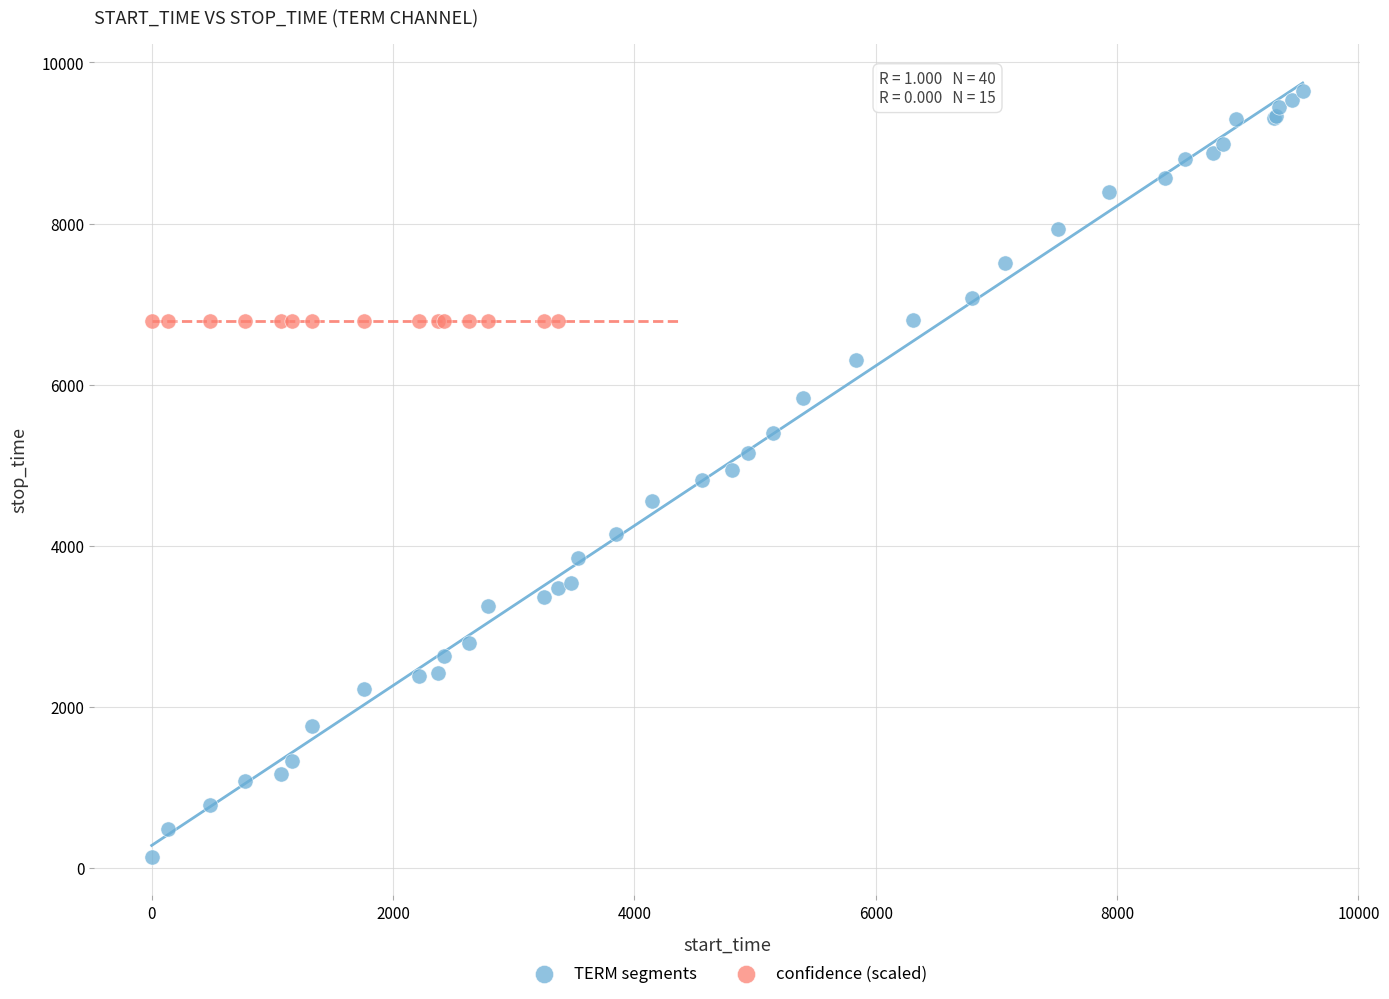

Which series reaches the maximum Y coordinate?

TERM segments